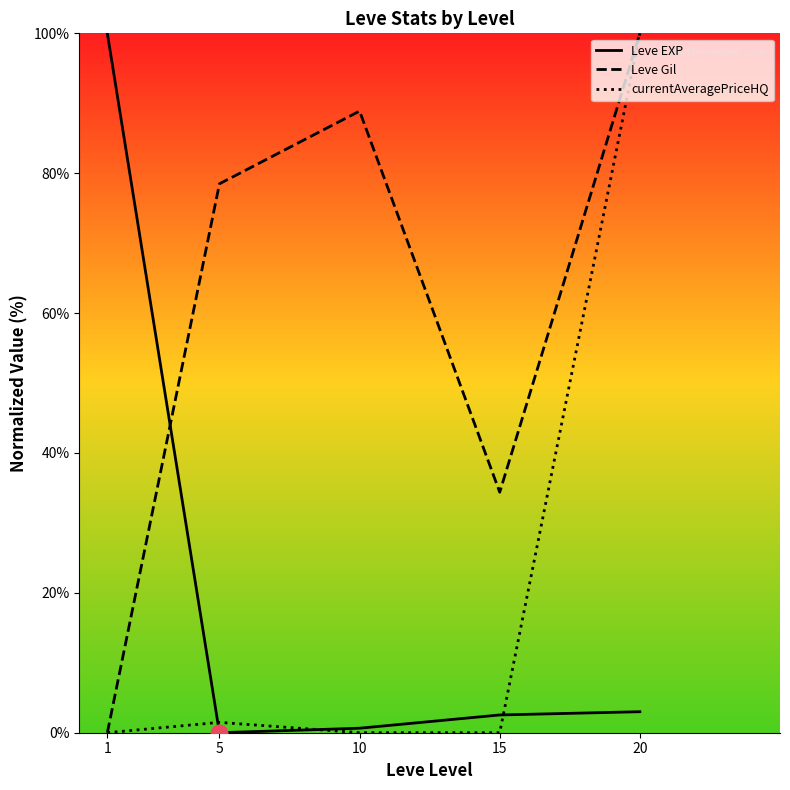

What is the value of the Leve EXP point at the 1st from the left?

100.0